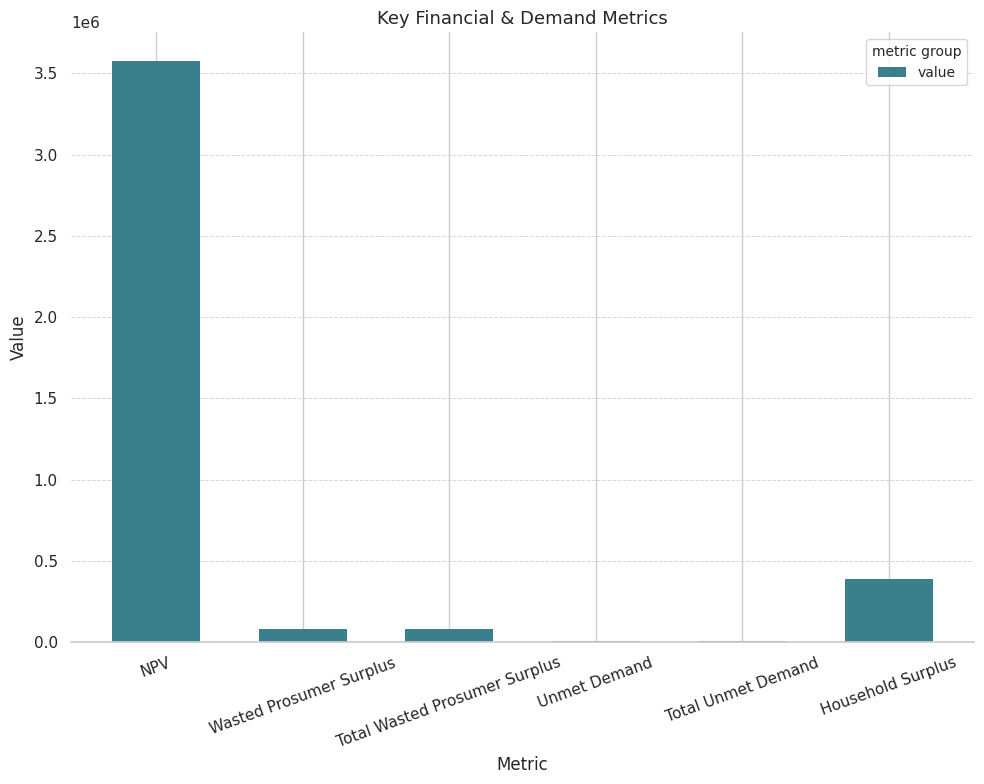

What is the greatest value displayed?

3574311.7